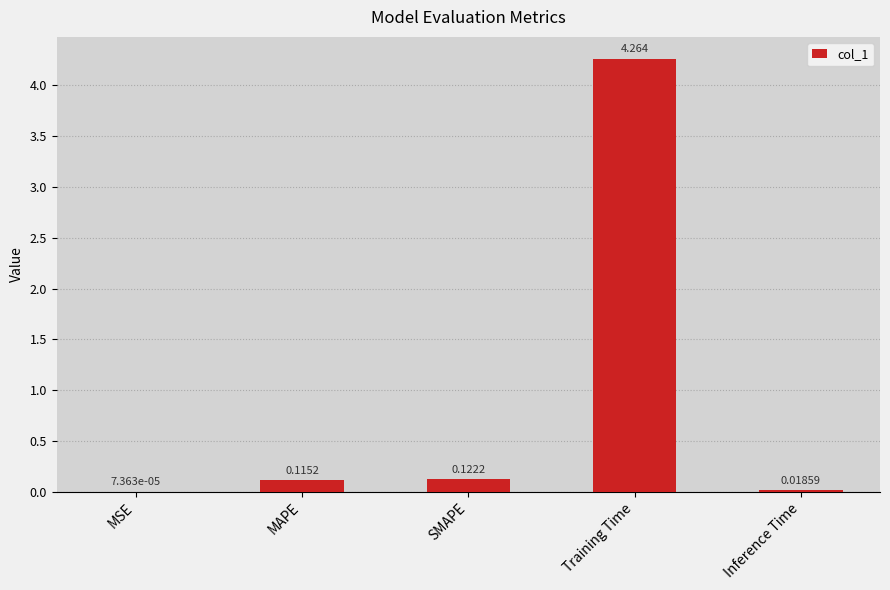

Which category has the highest value across all series?

Training Time